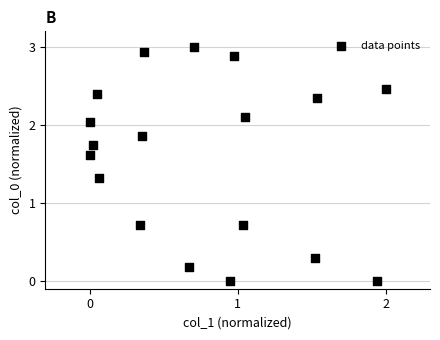

What is the range of Y values (max minus min)?

3.0